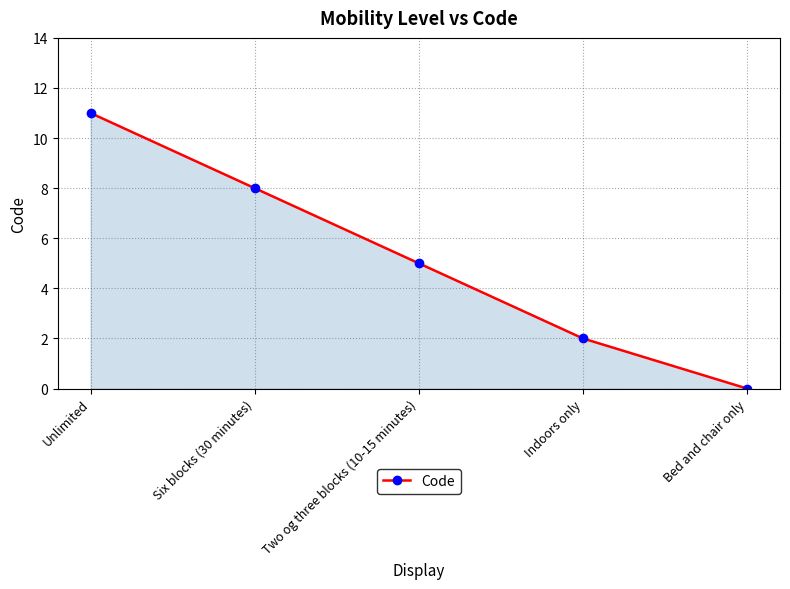

What position from the left is Six blocks (30 minutes)?

2